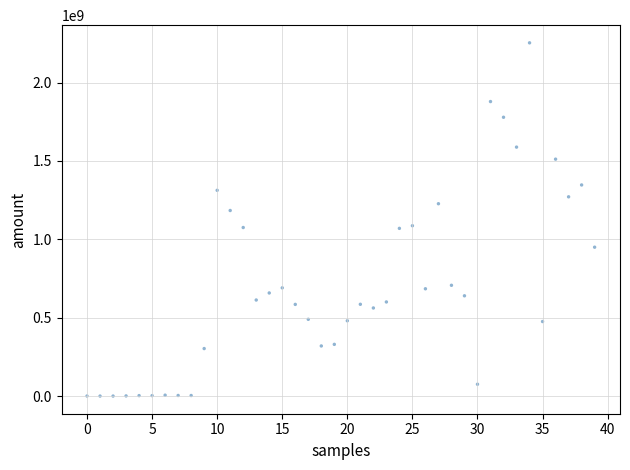

What is the range of Y values (max minus min)?

2253582812